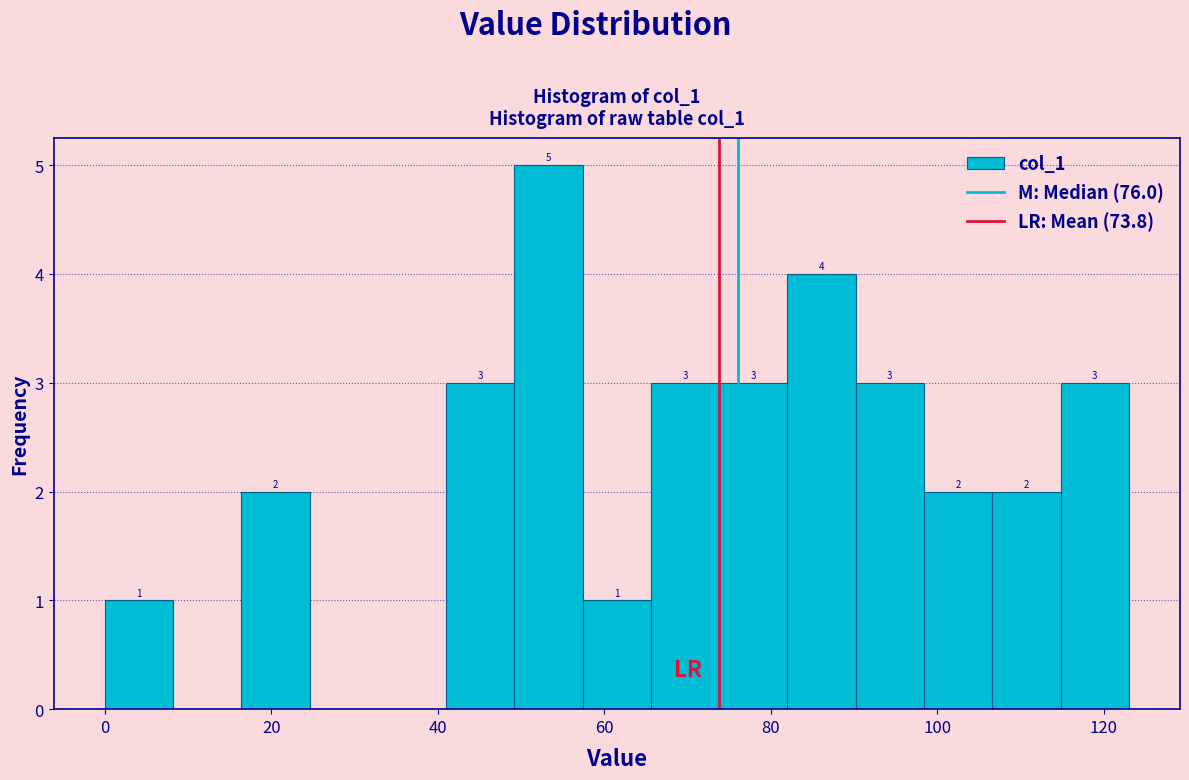

Which range on the x-axis has the tallest bar?

49.2 to 57.4